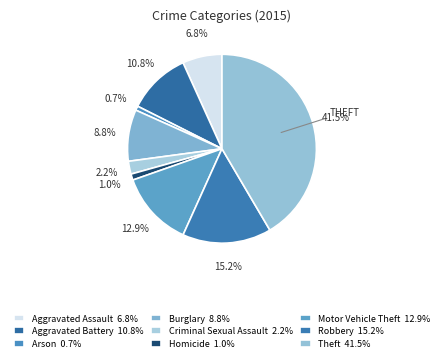

How many segments does this pie chart have?

9